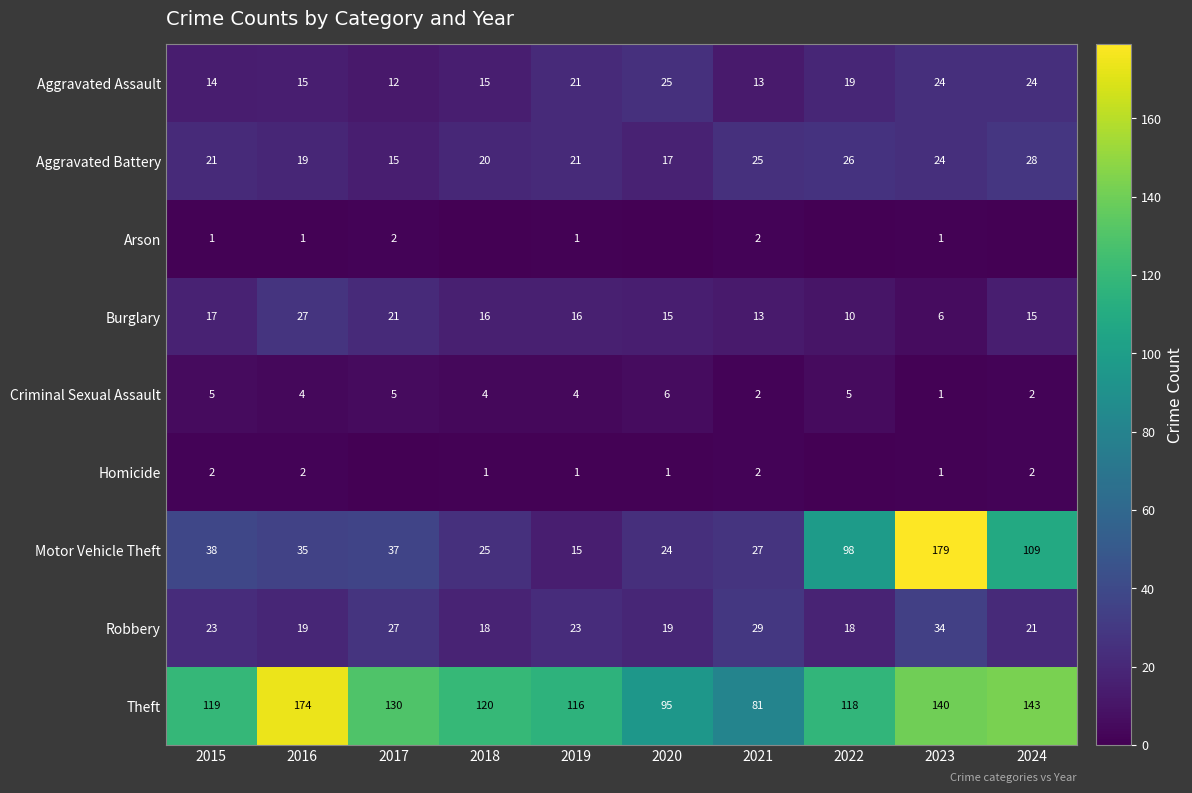

How many series are shown in this chart?

9